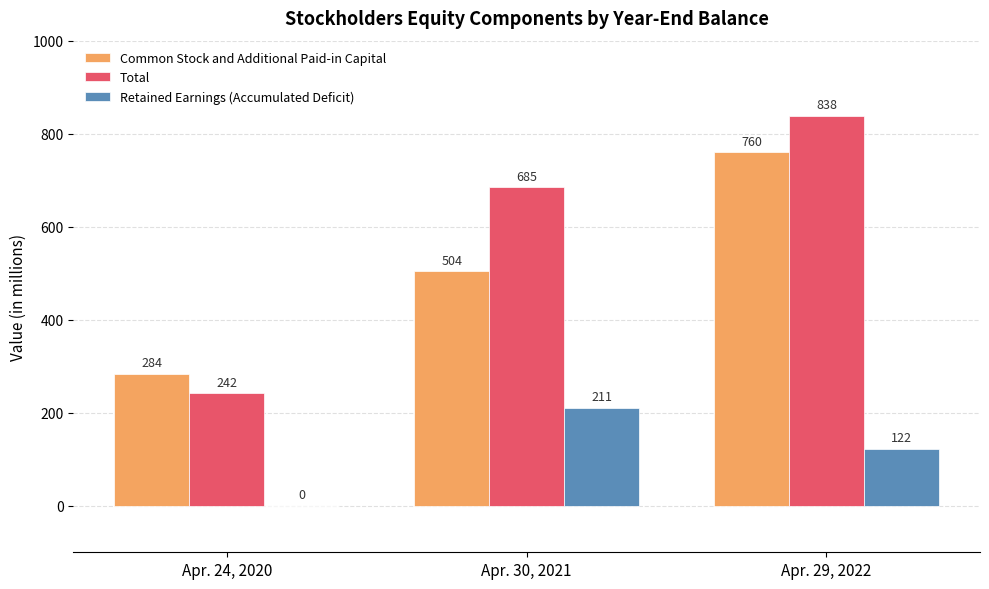

At which category is the sum across all series the highest?

Apr. 29, 2022